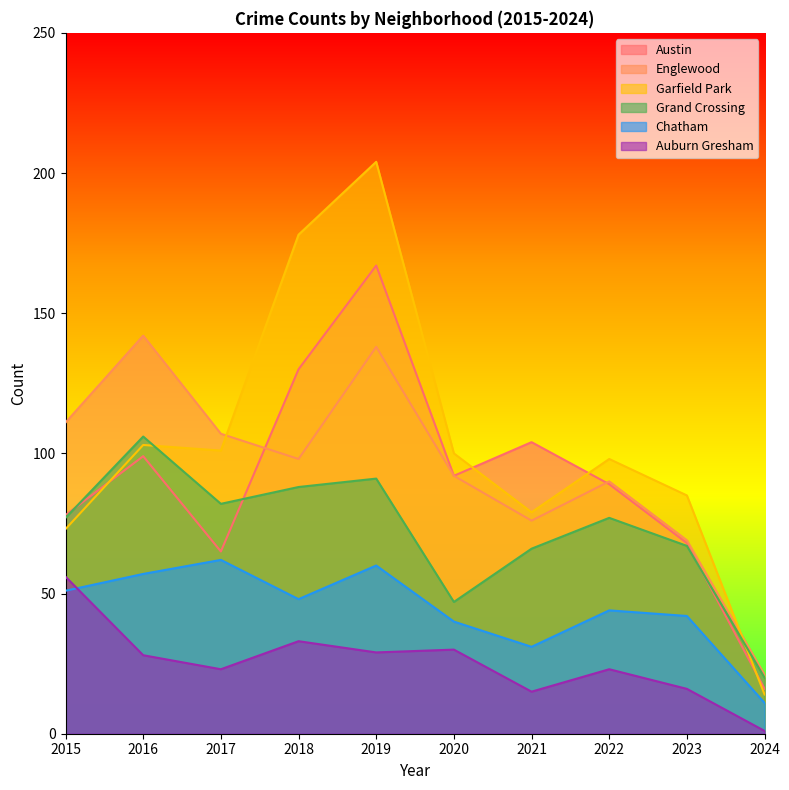

Which series changed the most between 2018 and 2024?

Garfield Park